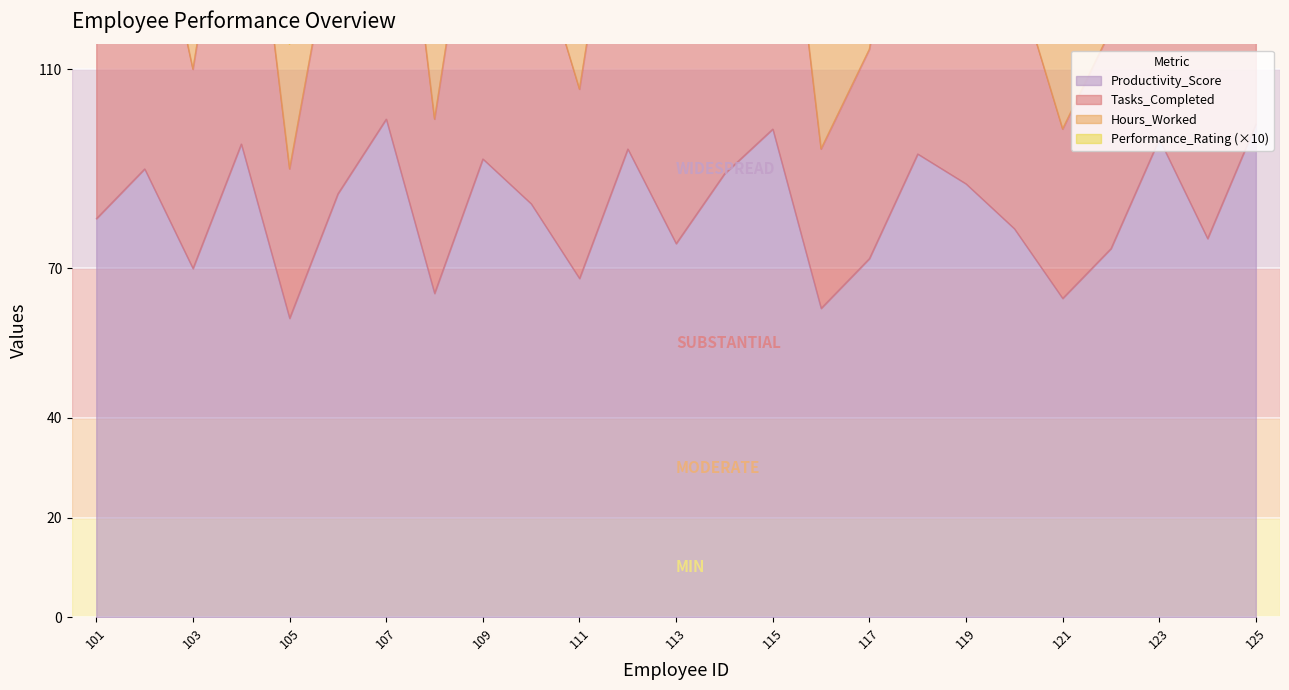

Which series has the largest total across all categories?

Hours_Worked